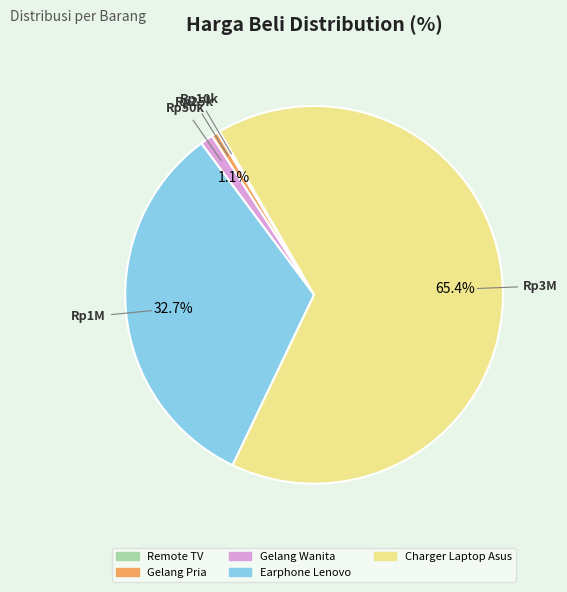

To the nearest percent, what is the difference between the largest and smallest slice percentages?

65%